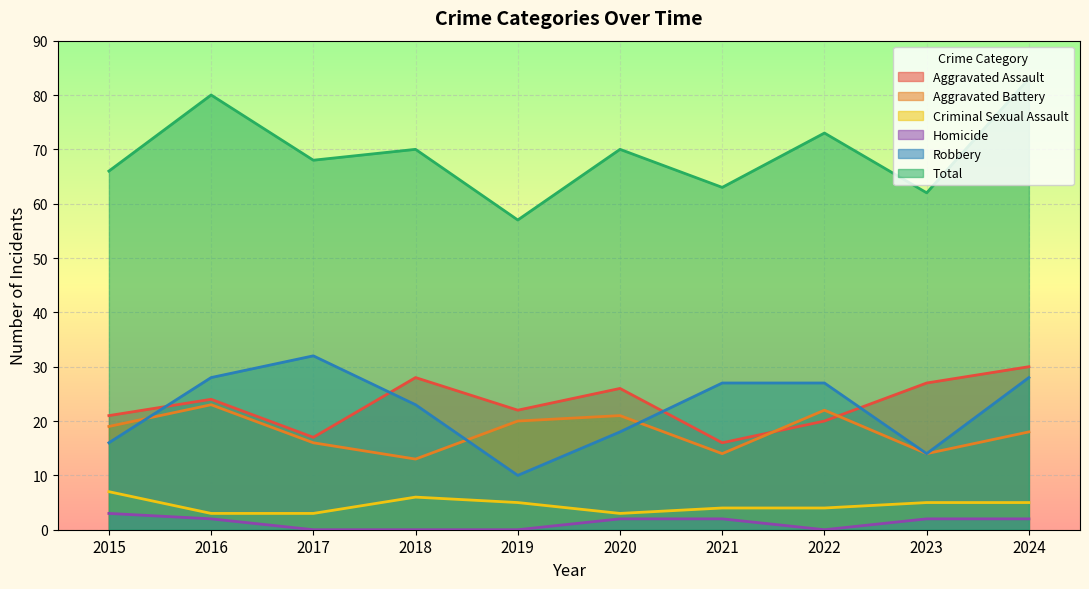

True or false: Total has a value of 73 at 2022.

True